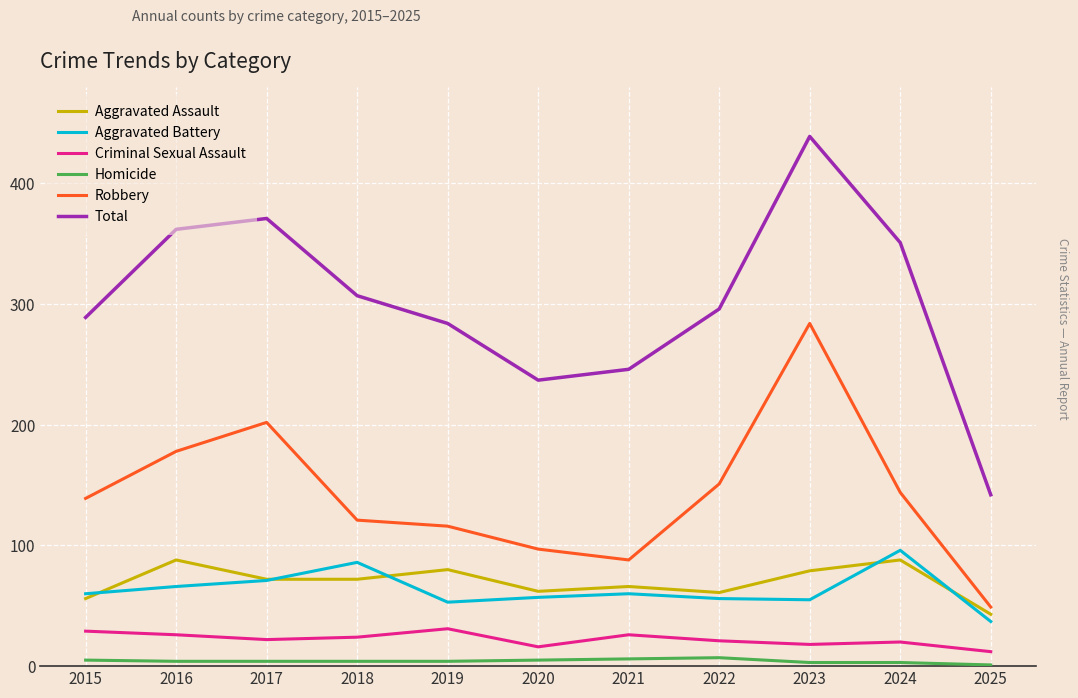

The value of Robbery at 2019 is 116. True or false?

True